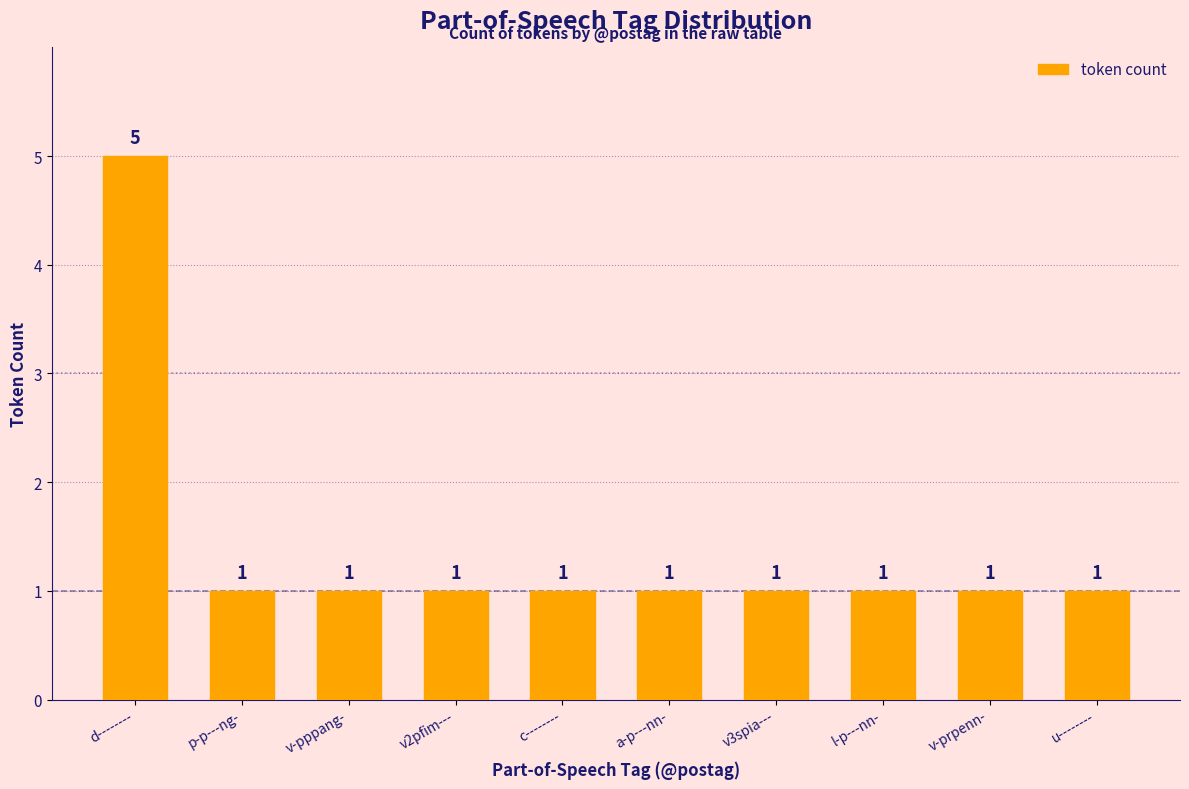

Count the number of data series in this chart.

1